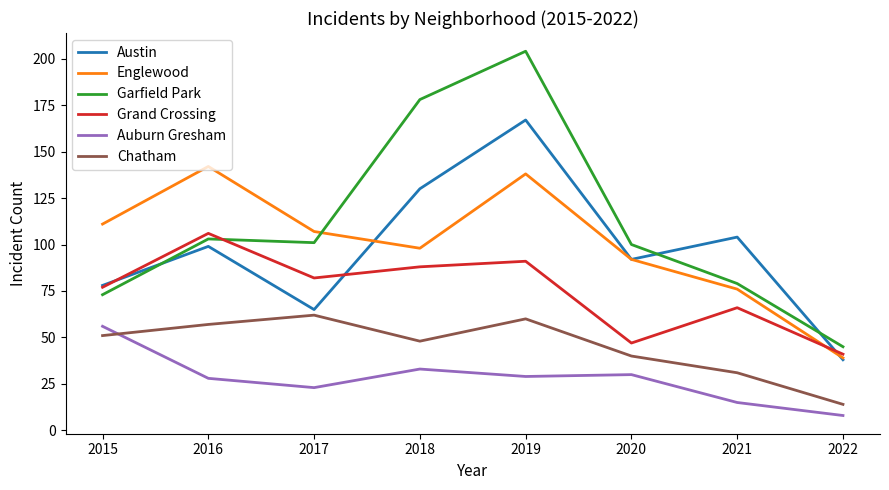

What is the difference between the maximum and minimum values in the Englewood series?

103